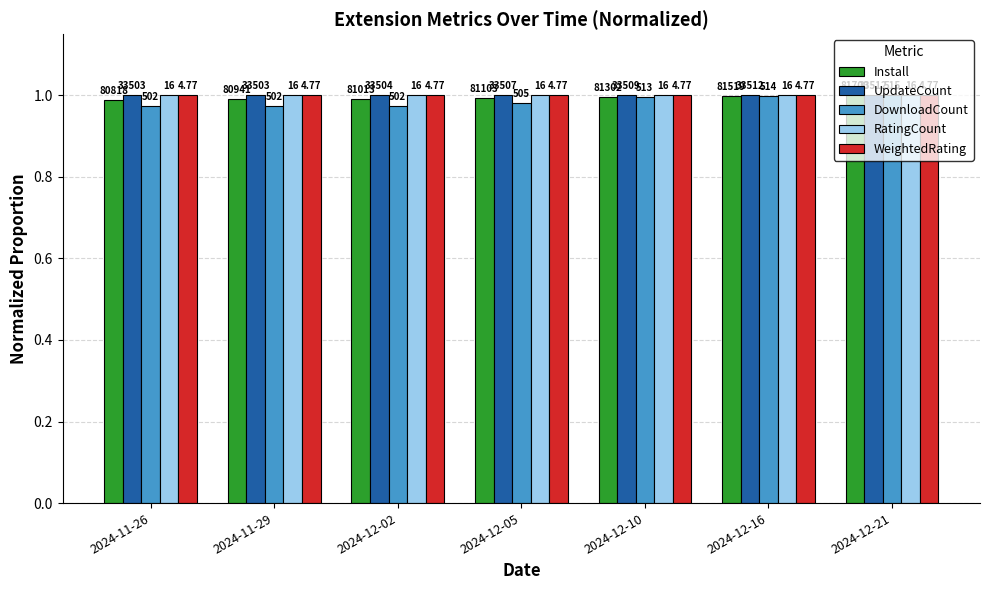

Are the bars grouped side by side (vs. stacked)?

Yes